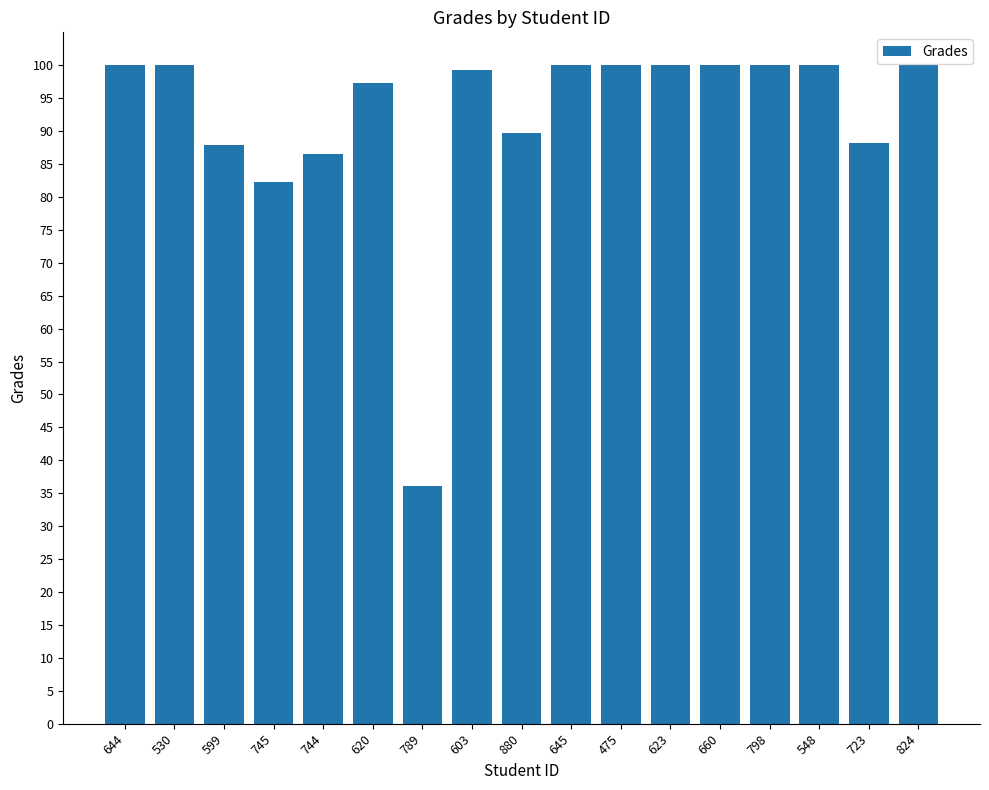

At which category does the chart reach its minimum across all series?

789